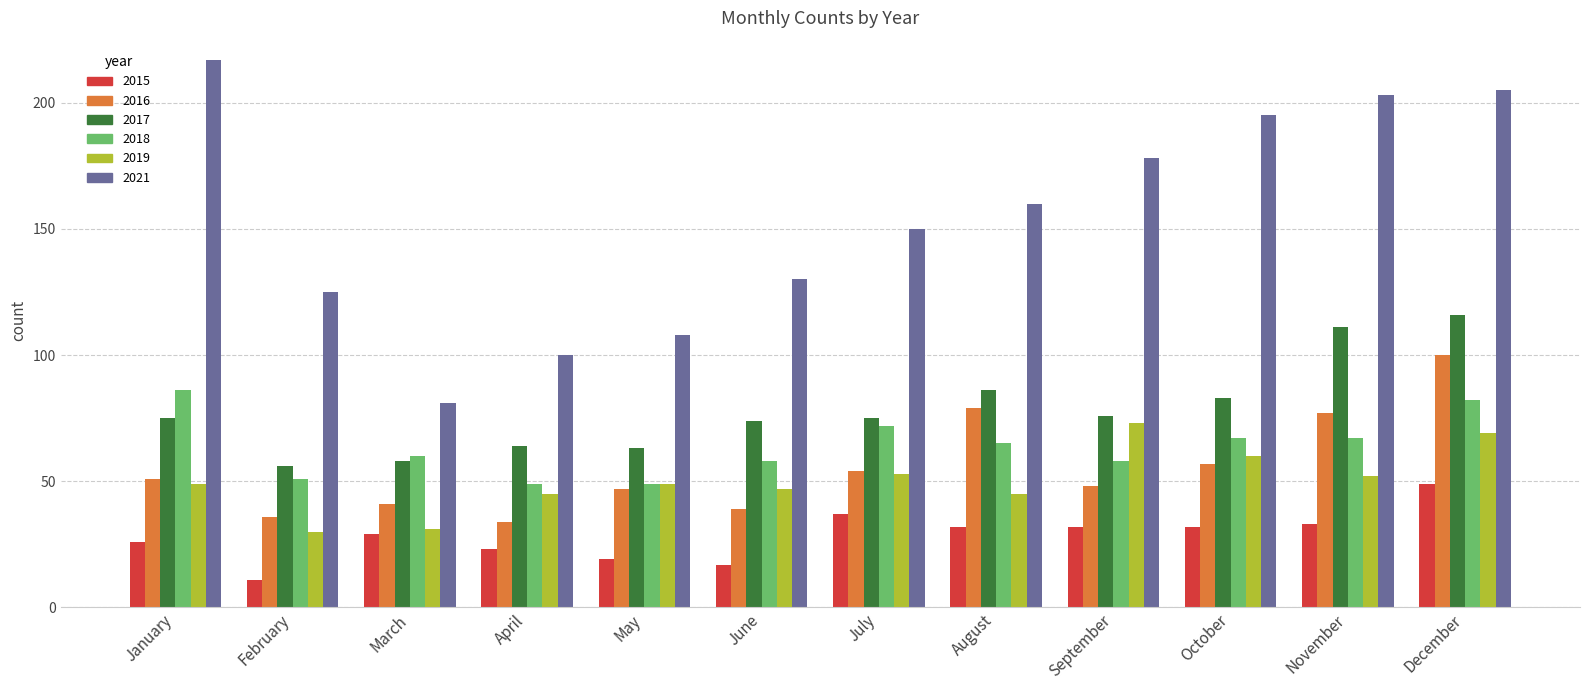

What is the sum of the 2016 values at December and February?

136